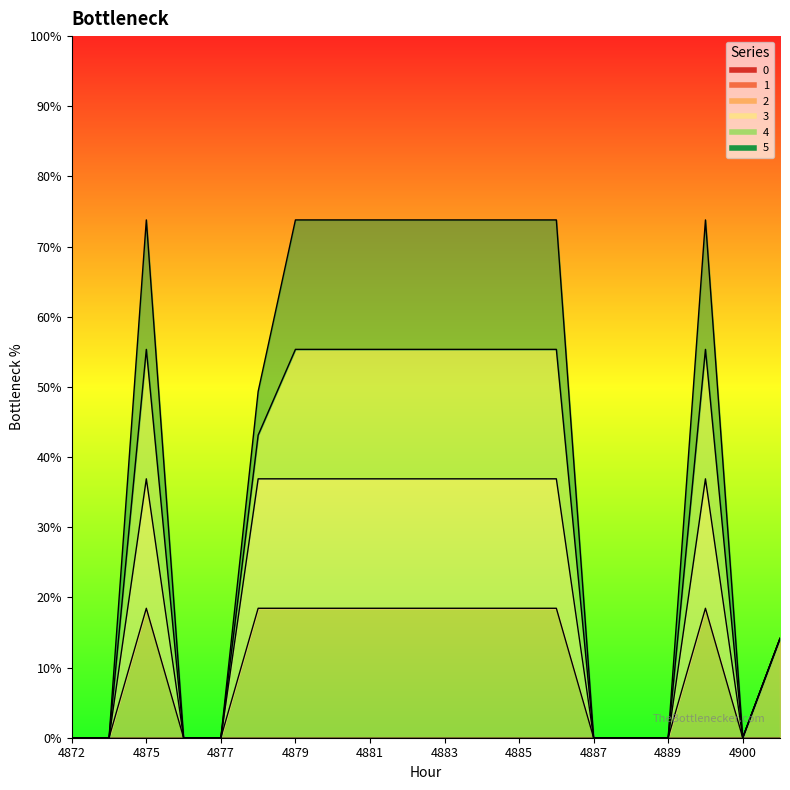

What is the average value of the 3 series?

0.3